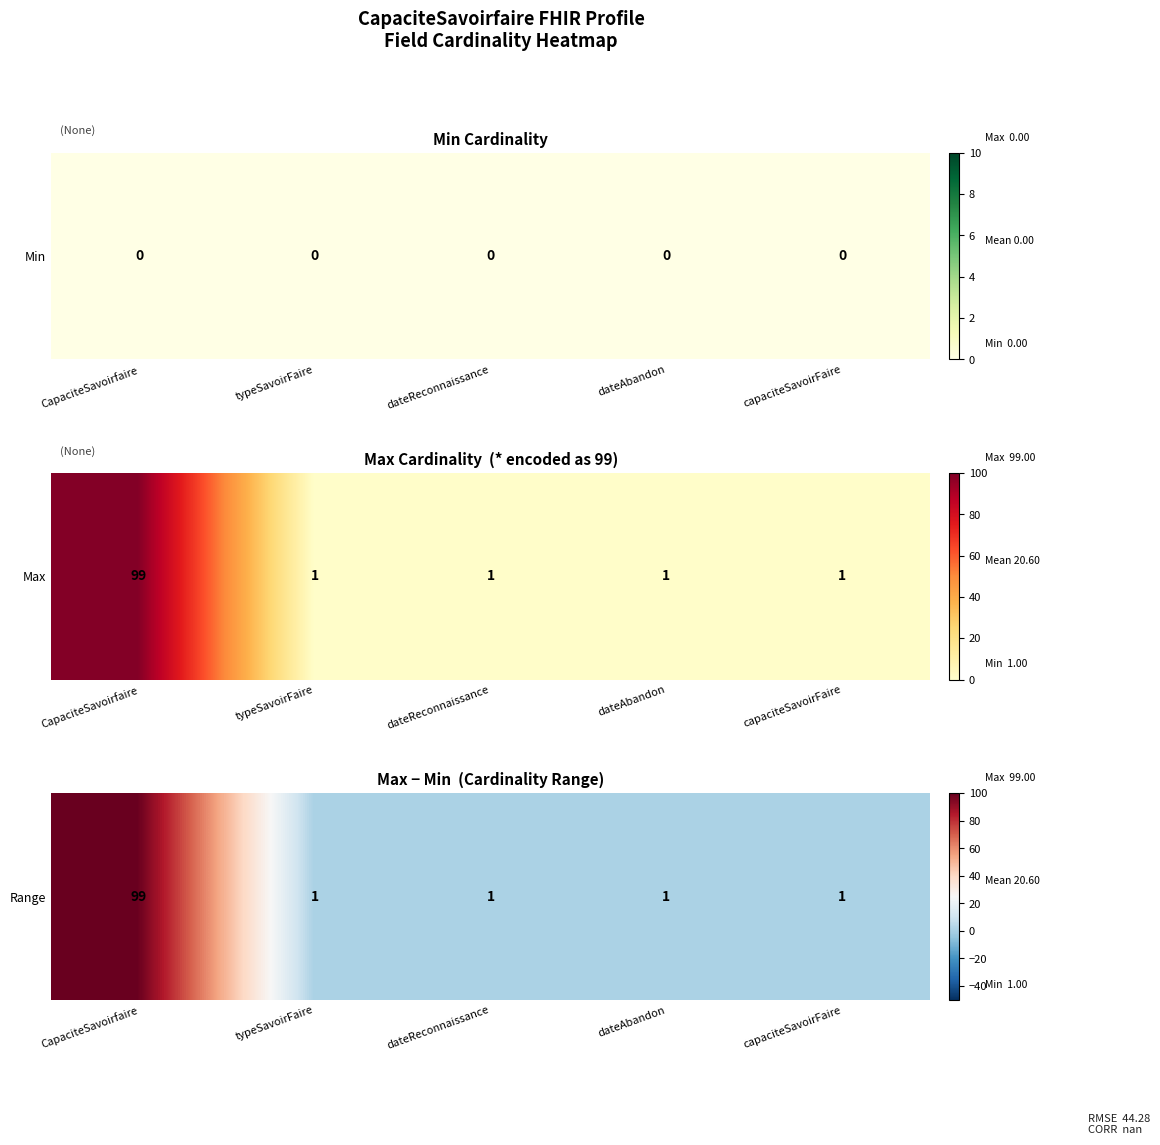

The value at CapaciteSavoirfaire is 99. True or false?

True